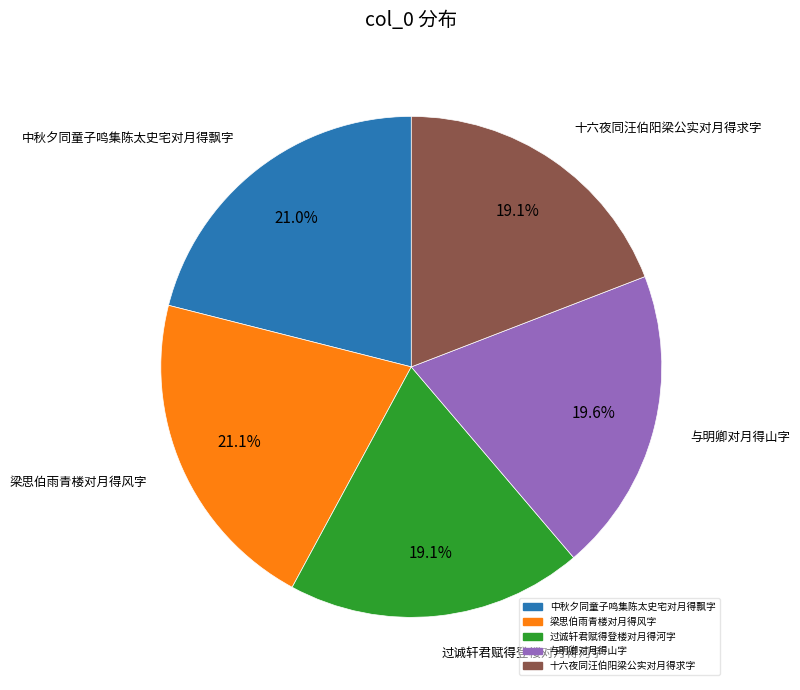

Approximately how many times larger is the value at 过诚轩君赋得登楼对月得河字 compared to 与明卿对月得山字?

1.0